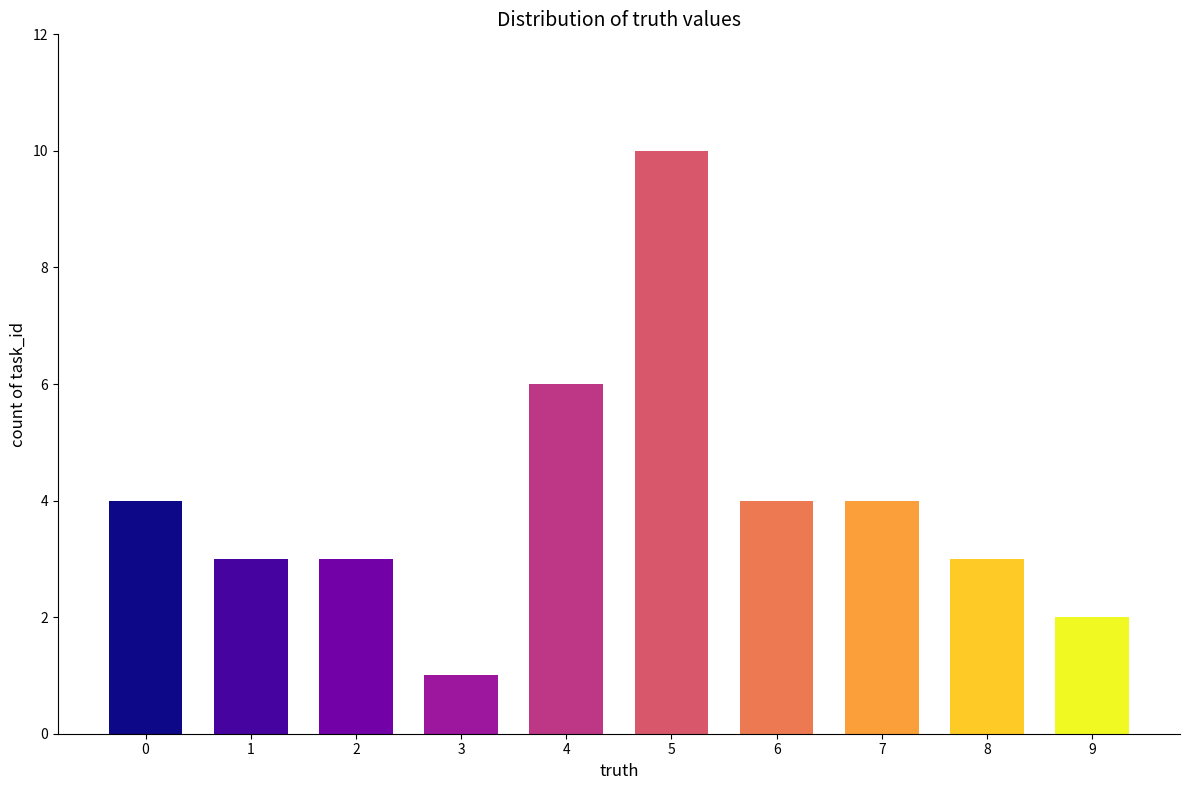

The value at 5 is 10. True or false?

True